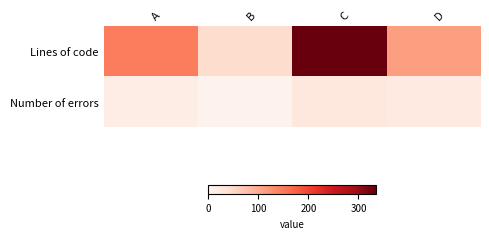

Reading right to left, list all the values displayed in this chart.

Lines of code: D=112	C=334	B=45	A=147
Number of errors: D=22	C=28	B=6	A=15